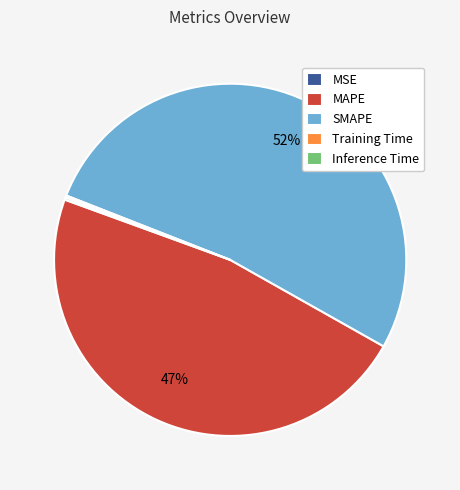

Is SMAPE the majority of the pie?

Yes